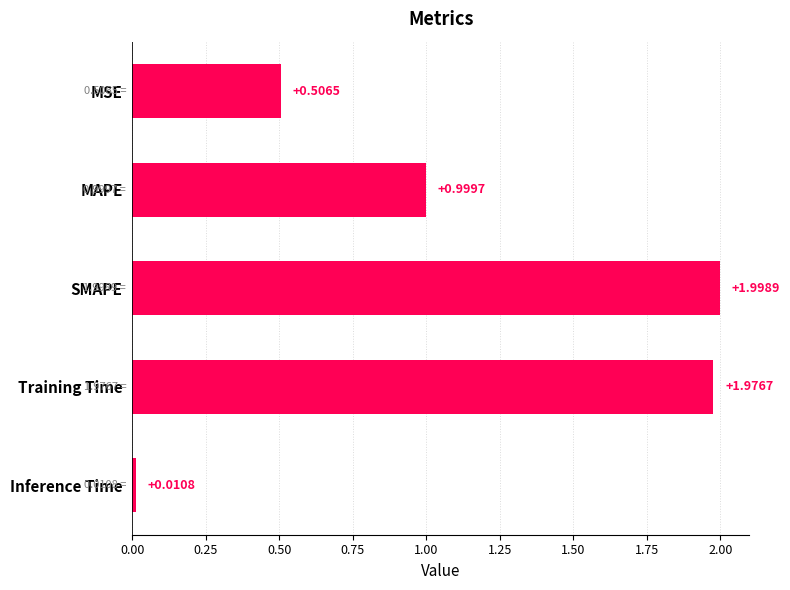

What is the sum of all values?

5.5